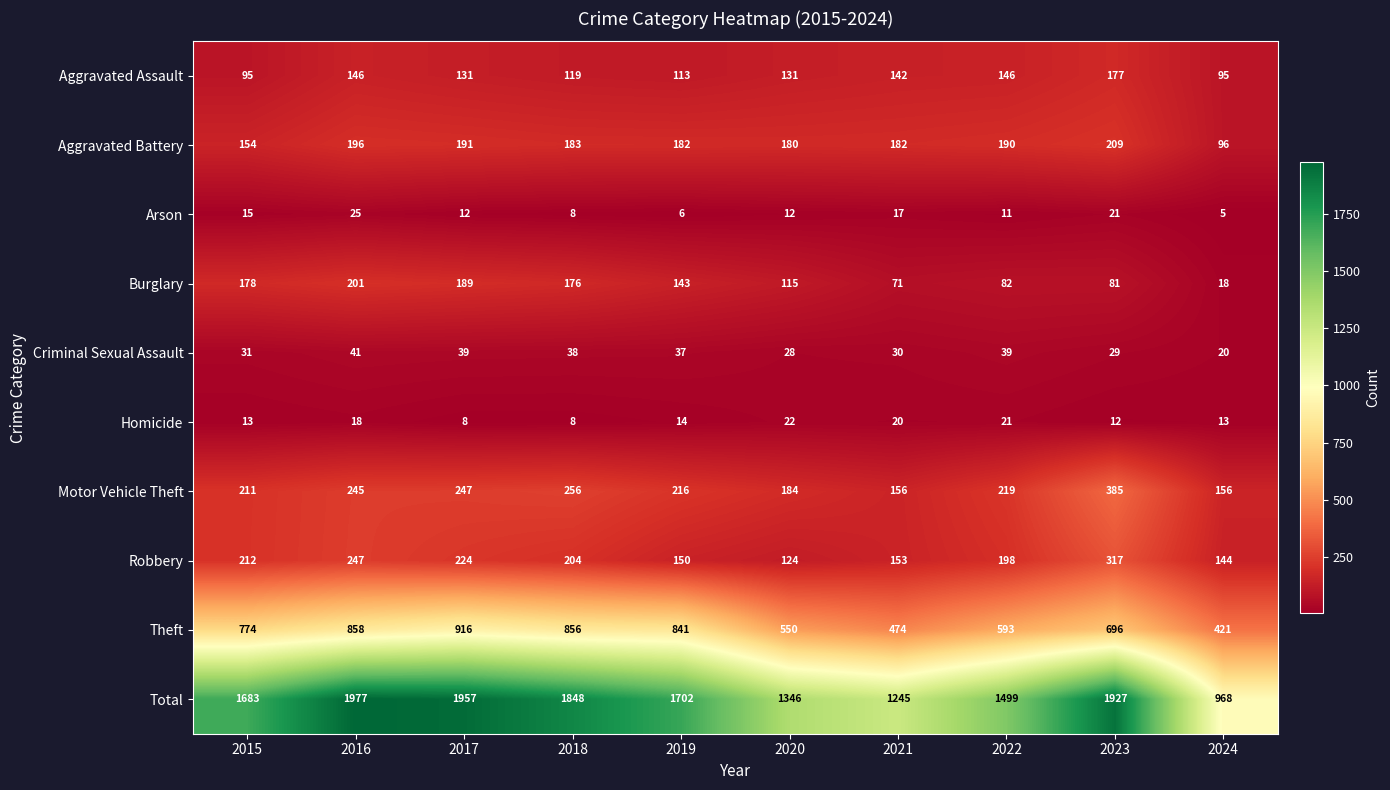

Which series changed the most between 2019 and 2020?

Total